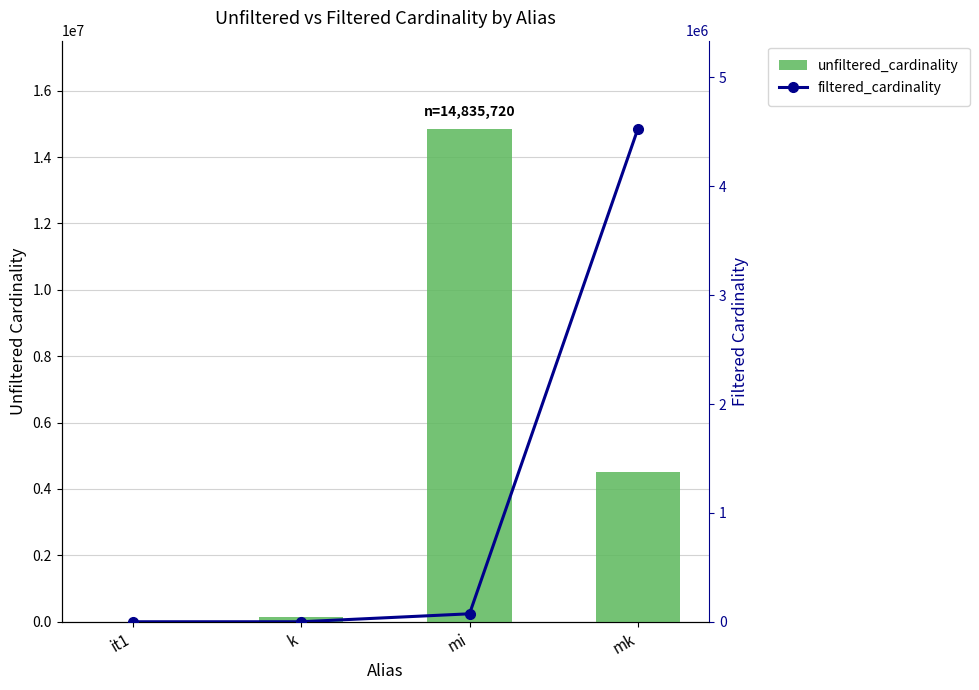

At which category is the sum across all series the highest?

mi